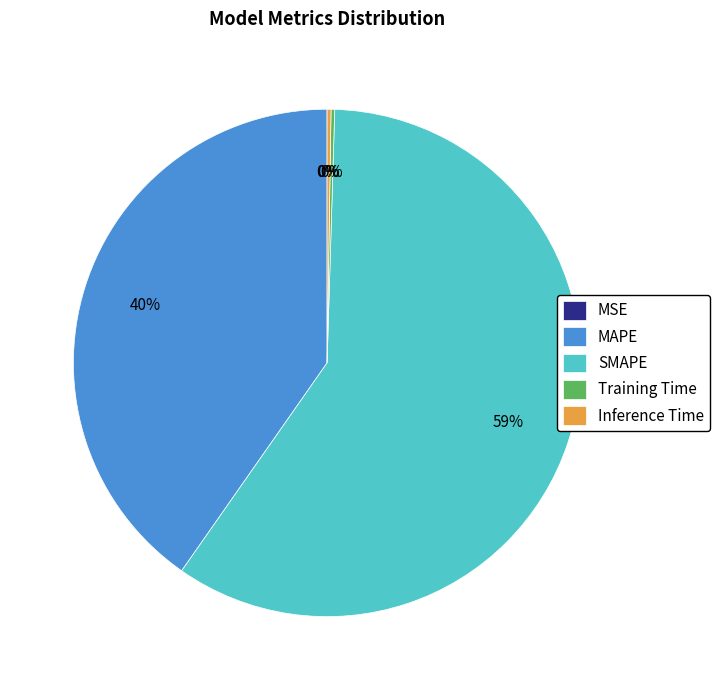

To the nearest percent, what is the average slice percentage?

20%